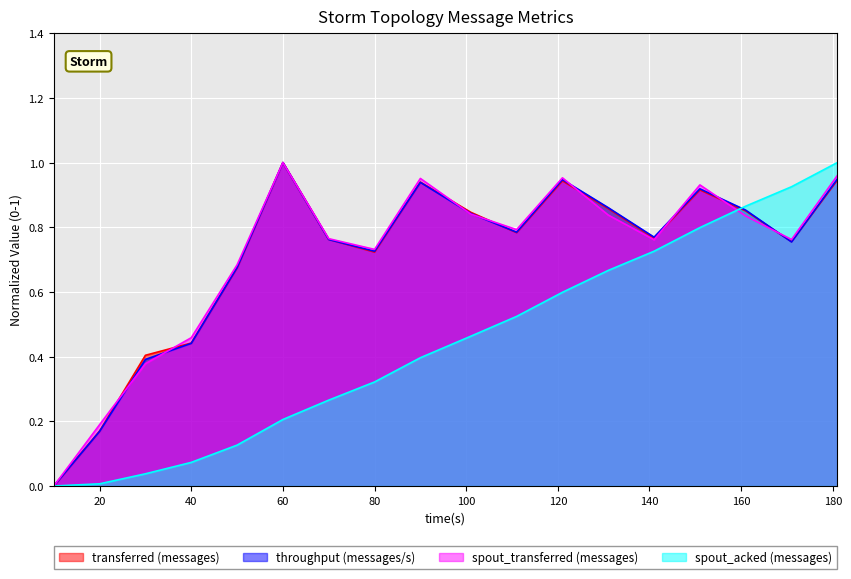

Rank the series by their maximum value, from lowest to highest.

transferred (messages), throughput (messages/s), spout_transferred (messages), spout_acked (messages)